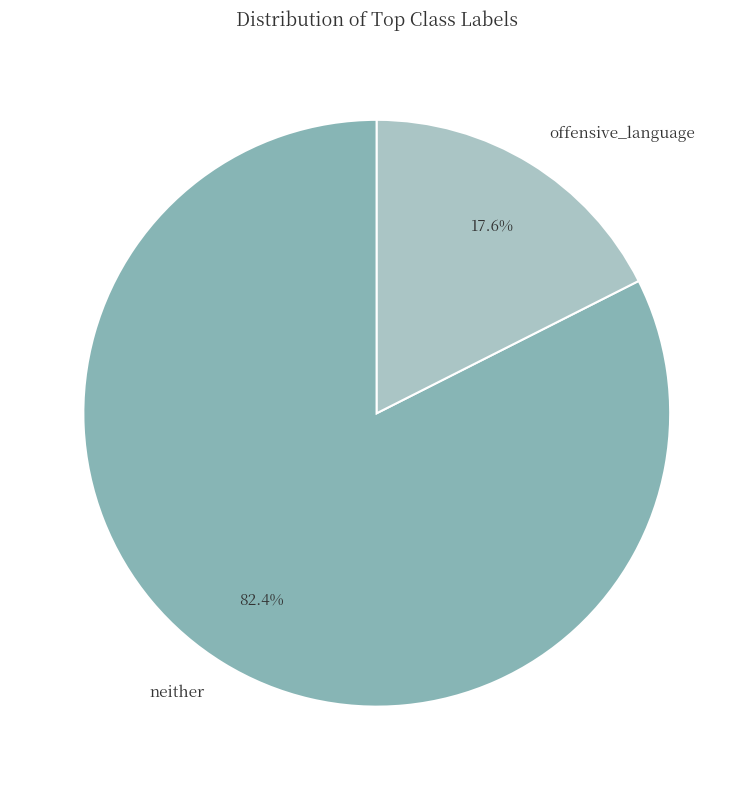

What is the smallest slice in the pie chart?

offensive_language